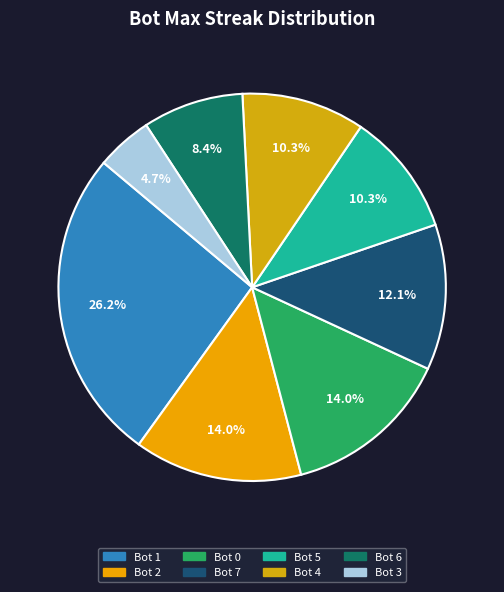

Which slice is the largest?

1